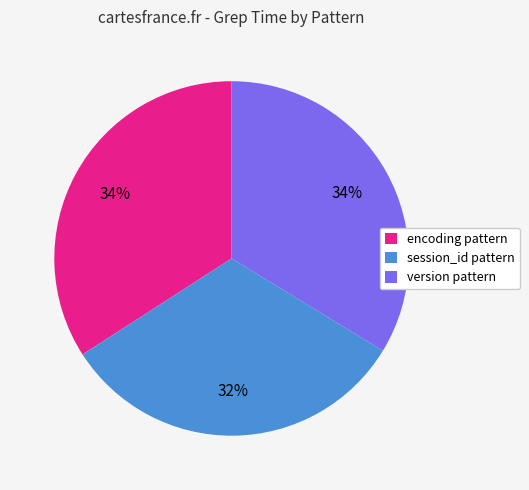

Is there a majority slice in this chart?

No